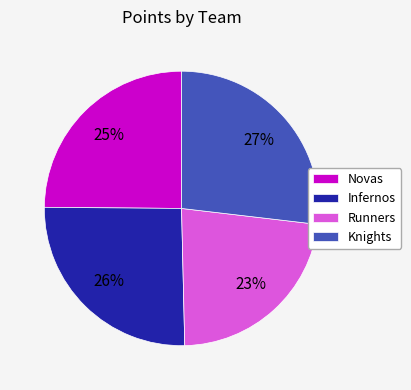

Is it true that Infernos is 40% of the pie?

False